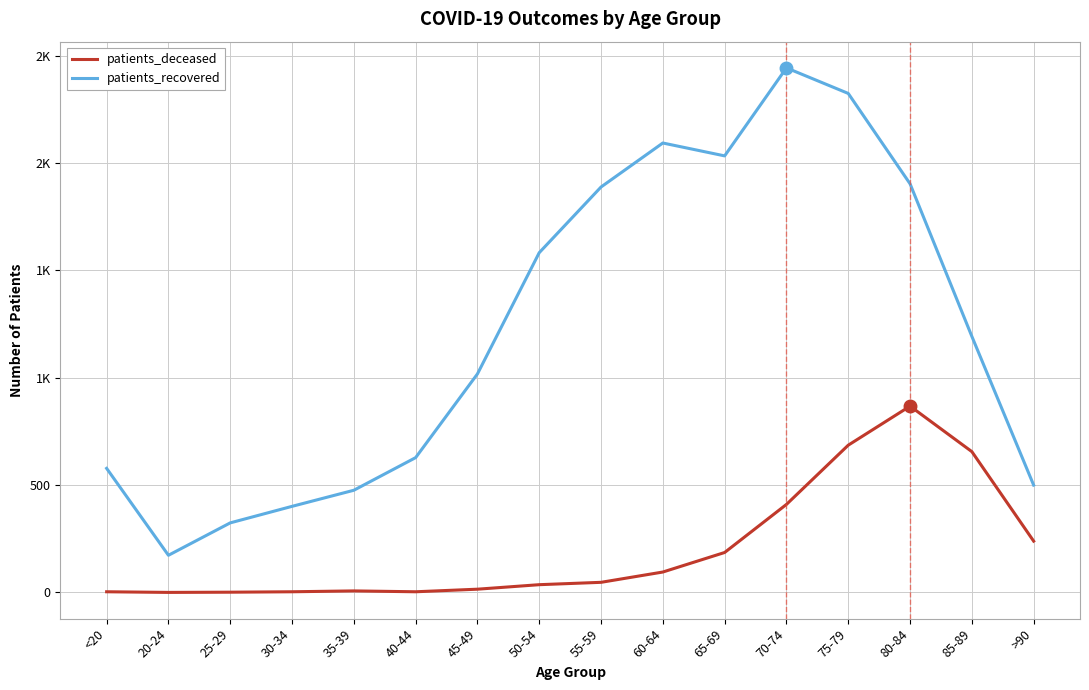

Reading right to left, list all the values displayed in this chart.

patients_recovered: 500	1193	1904	2325	2444	2034	2094	1889	1583	1018	628	476	401	324	173	578
patients_deceased: 239	656	868	686	410	186	95	47	36	15	3	7	3	1	0	3